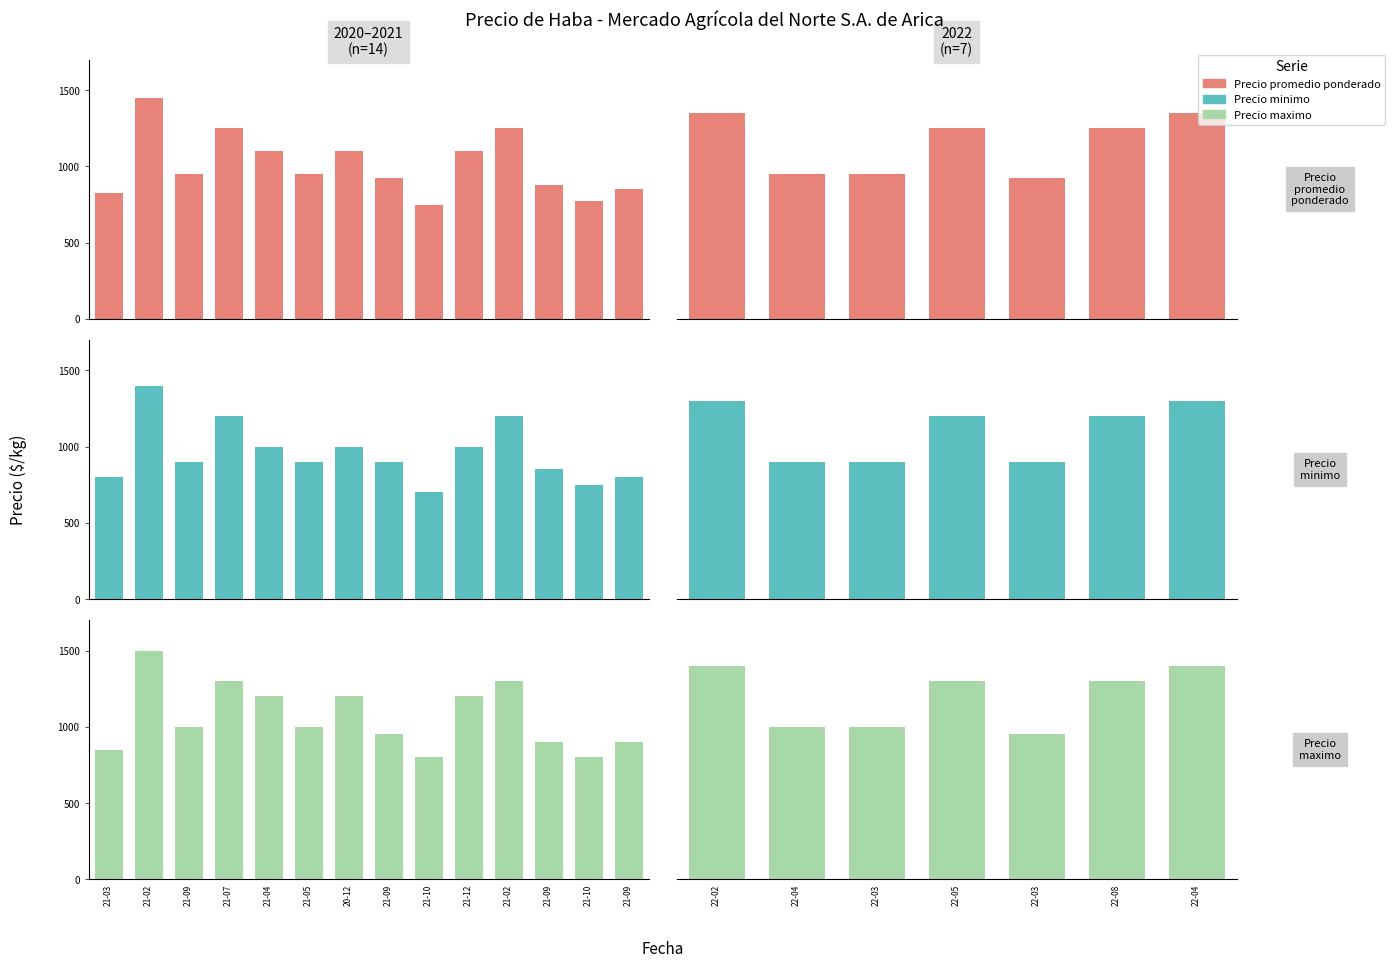

What is the spread (max minus min) of values at 22-08?

100